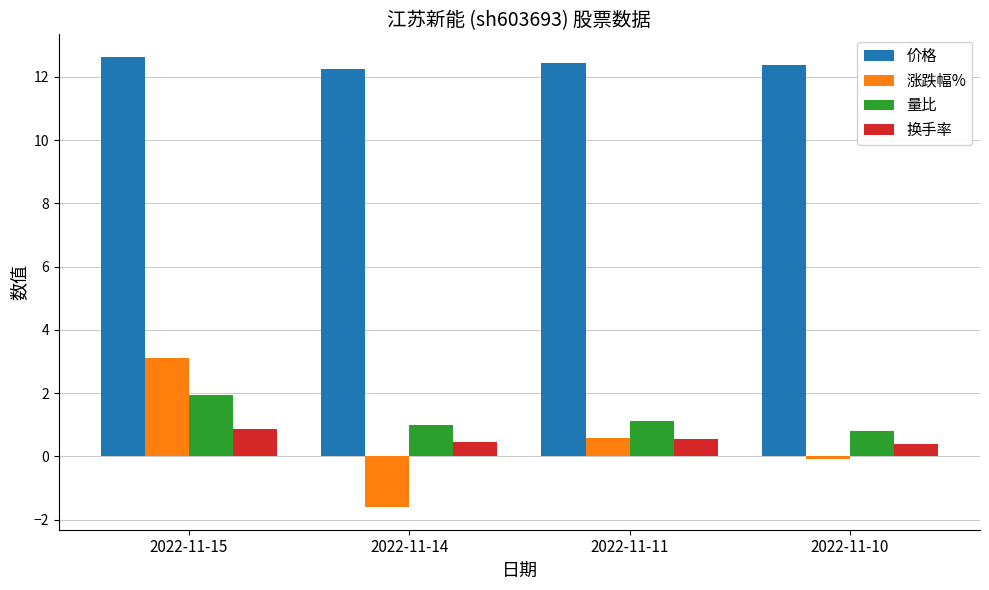

What is the total value across all series at 2022-11-15?

18.5